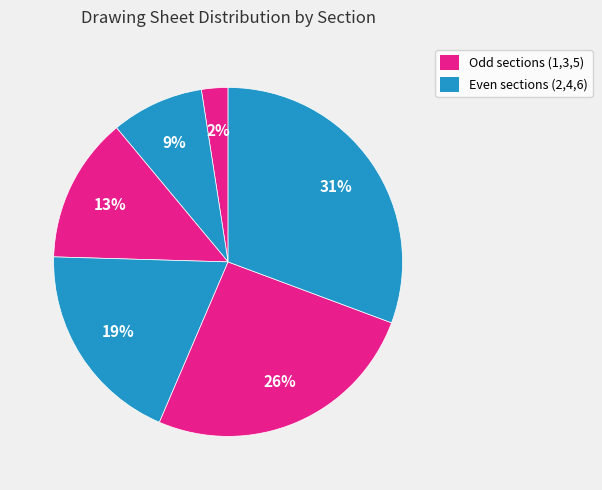

Count the number of slices in the pie.

6